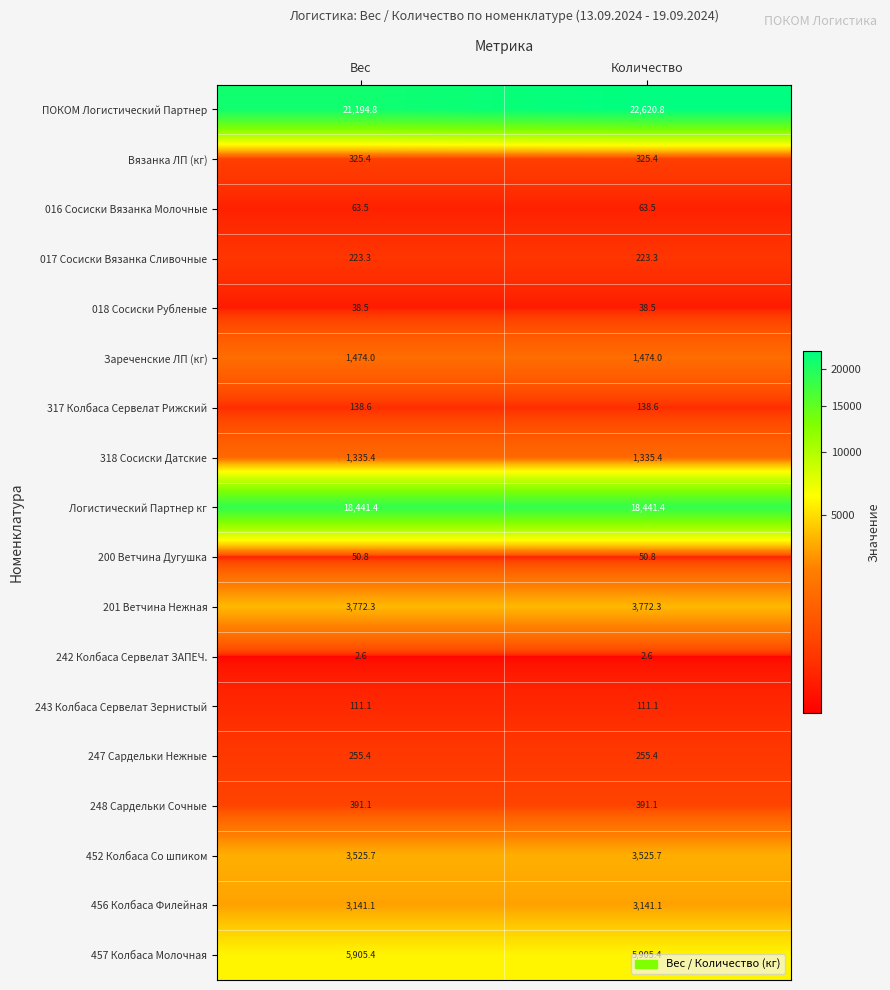

True or false: 243 Колбаса Сервелат Зернистый has a value of 111.1 at Количество.

True